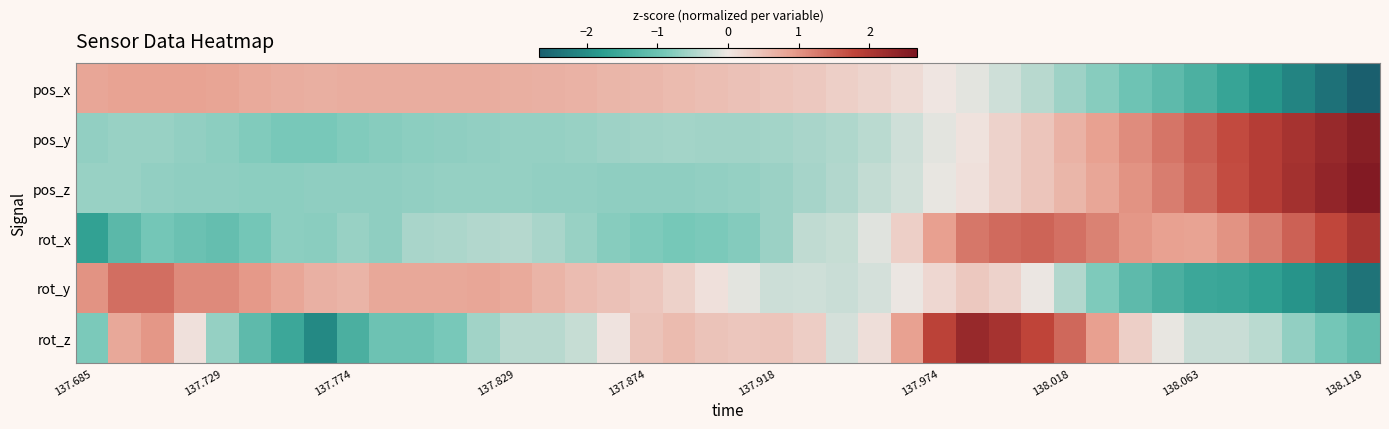

At how many categories does at least one series exceed -2?

40